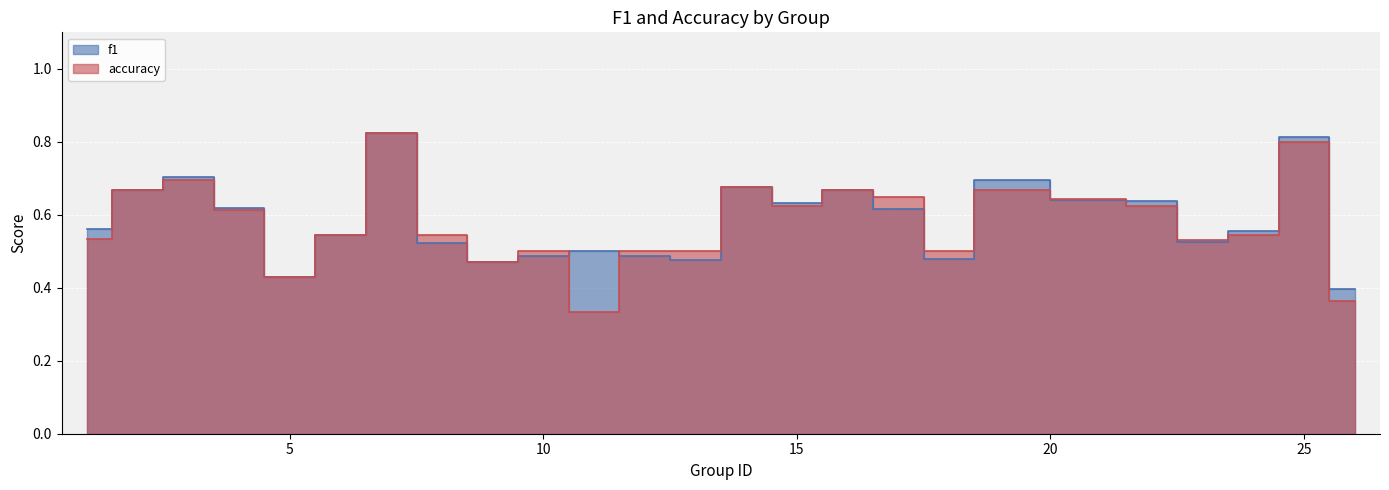

Reading left to right, list all the values displayed in this chart.

f1: 0.6	0.7	0.7	0.6	0.4	0.5	0.8	0.5	0.5	0.5	0.5	0.5	0.5	0.7	0.6	0.7	0.6	0.5	0.7	0.6	0.6	0.5	0.6	0.8	0.4
accuracy: 0.5	0.7	0.7	0.6	0.4	0.5	0.8	0.5	0.5	0.5	0.3	0.5	0.5	0.7	0.6	0.7	0.7	0.5	0.7	0.6	0.6	0.5	0.5	0.8	0.4